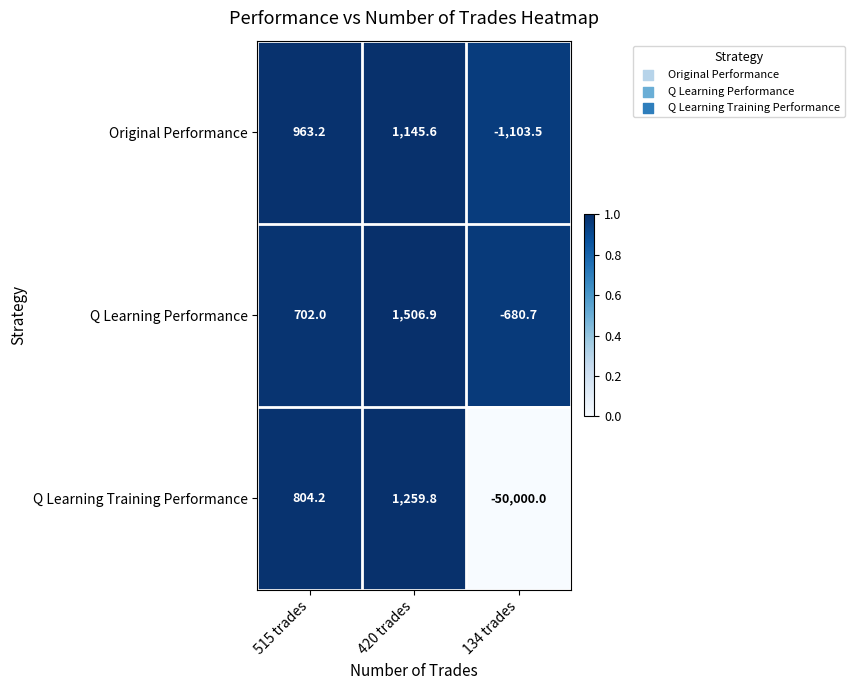

At which label does Original Performance reach its peak?

420 trades